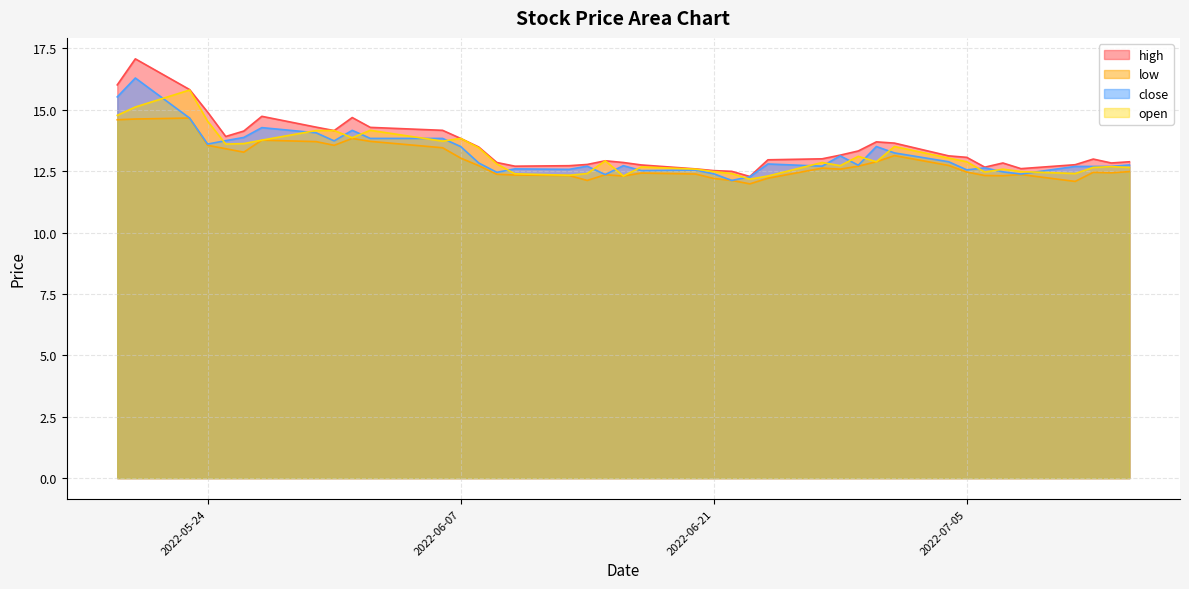

True or false: close and low intersect in this chart.

False